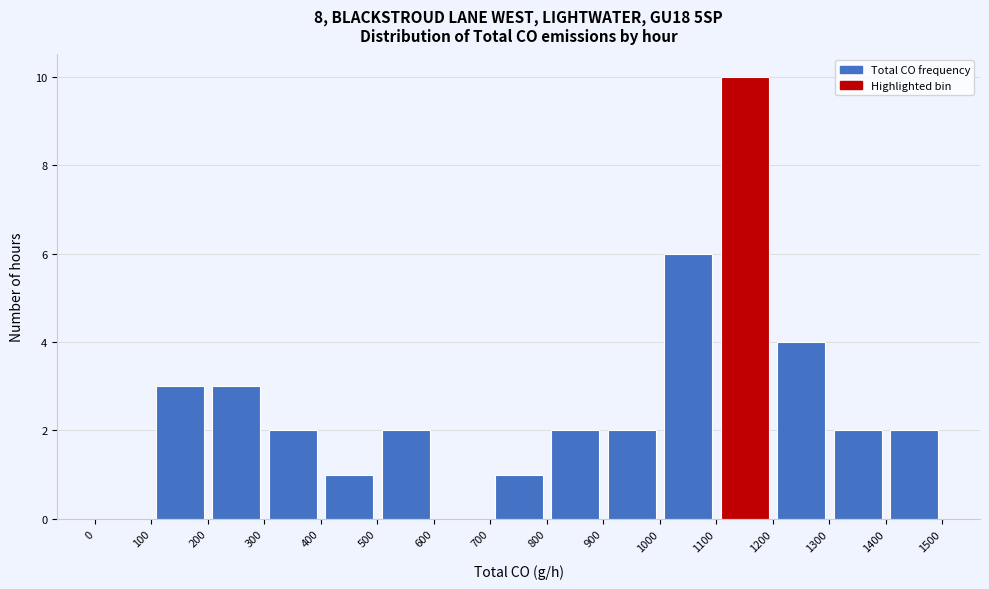

What is the height of the bar covering 800 to 900 on the x-axis? The values are not printed on the chart, so give them approximately, as read against the axis.

2